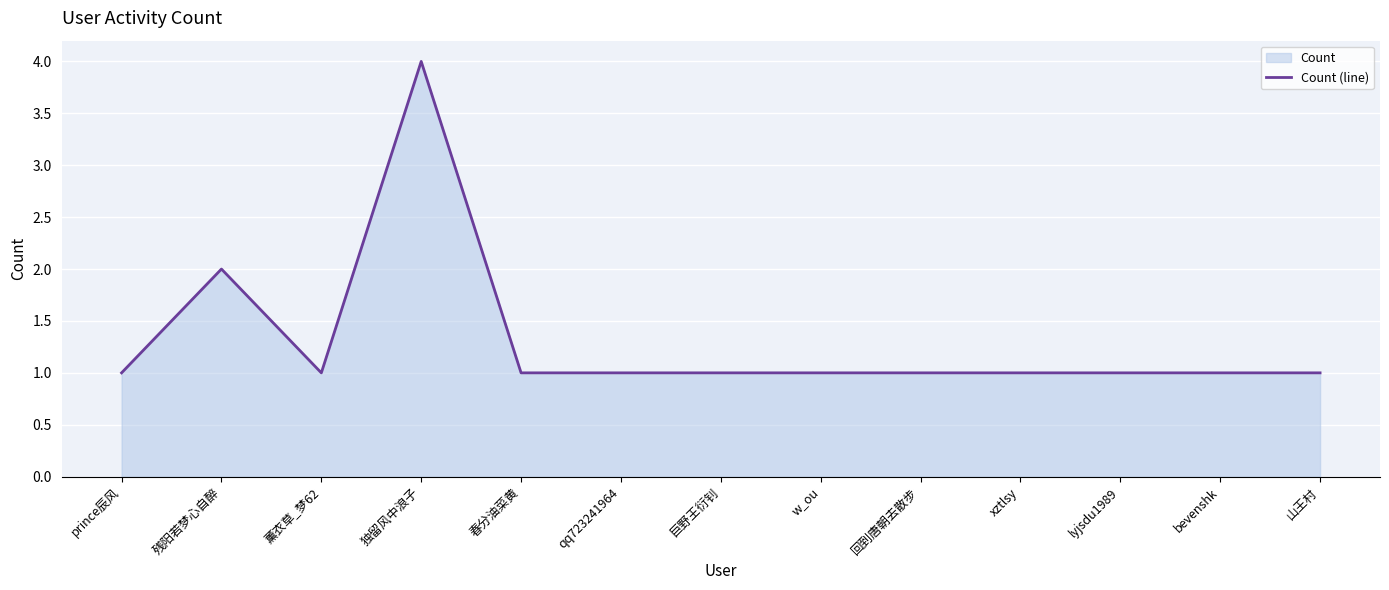

What value does the data have at prince辰风?

1